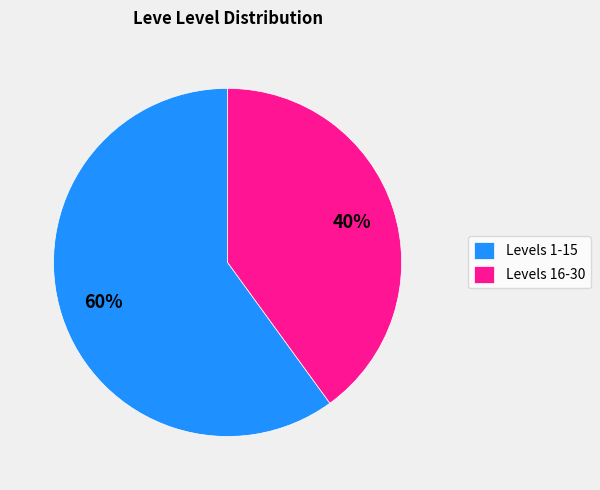

Which has a higher value, Levels 1-15 or Levels 16-30?

Levels 1-15